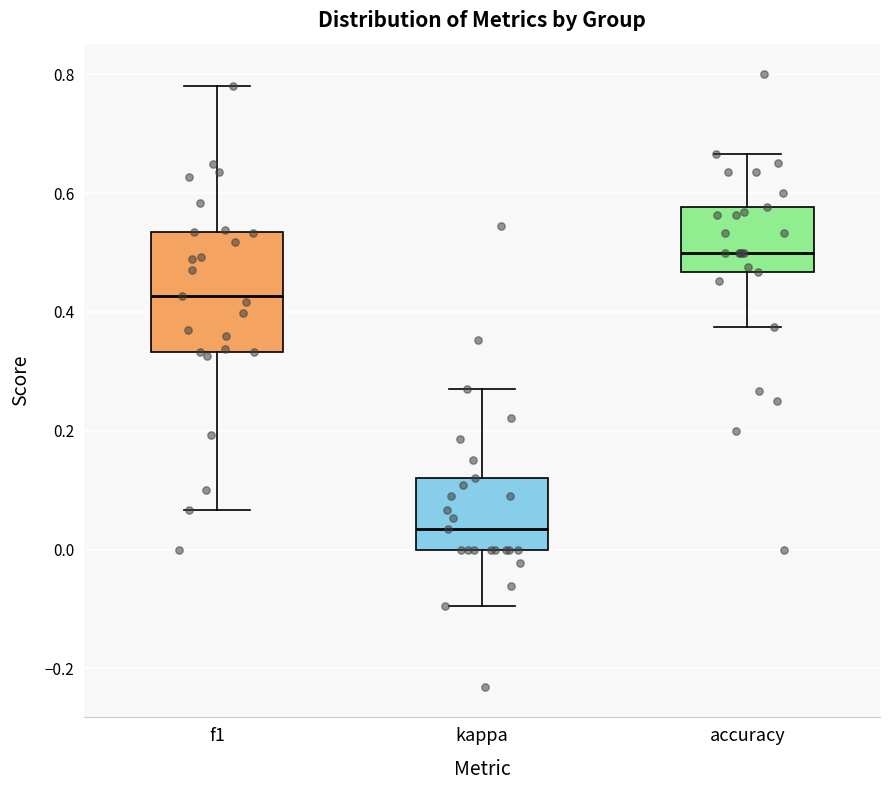

Reading left to right, read every box against the y-axis: the position of its median line, the range the box covers, and the ends of its whiskers. The values are not printed on the chart, so give them approximately, as read against the axis.

f1: median 0.42, box 0.34 to 0.54, whiskers 0.06 to 0.78
kappa: median 0.04, box 0.00 to 0.12, whiskers -0.10 to 0.28
accuracy: median 0.50, box 0.46 to 0.58, whiskers 0.38 to 0.66